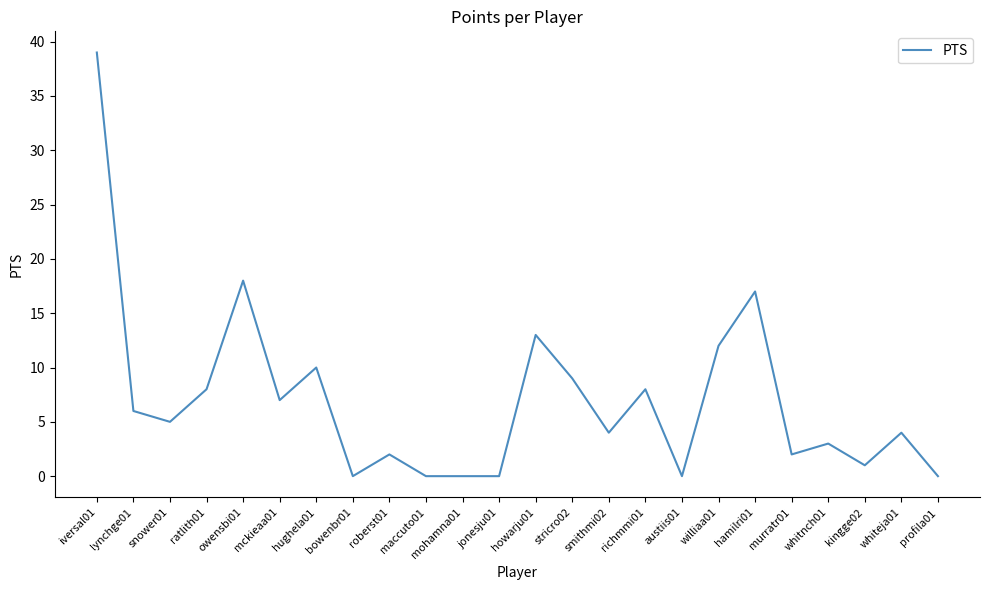

Where is the first local minimum?

snower01